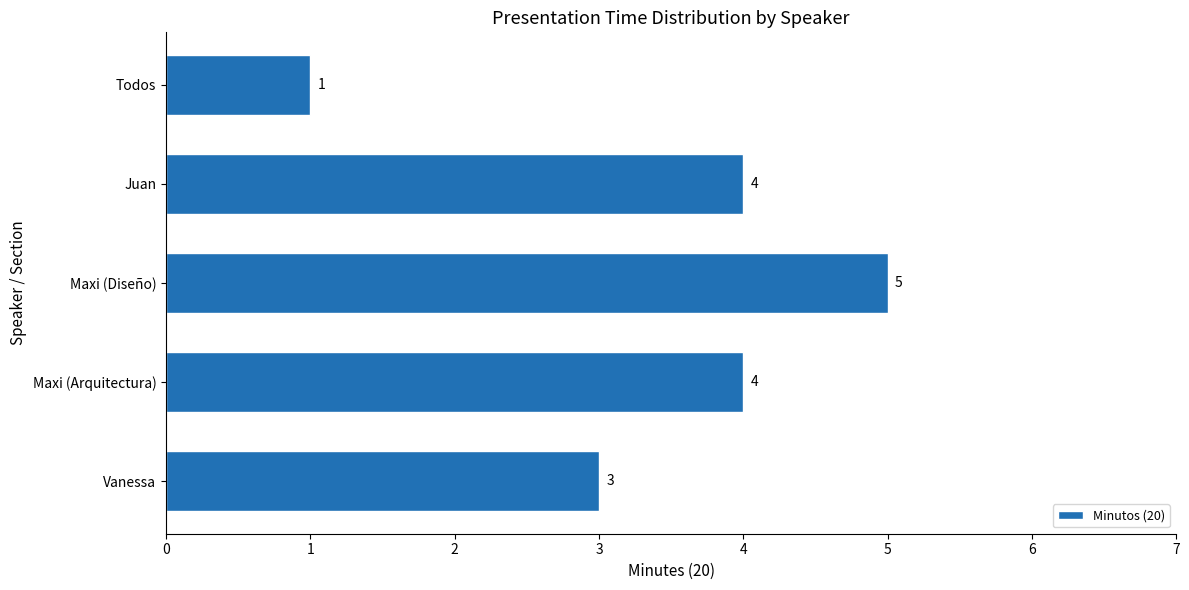

What is the average value?

3